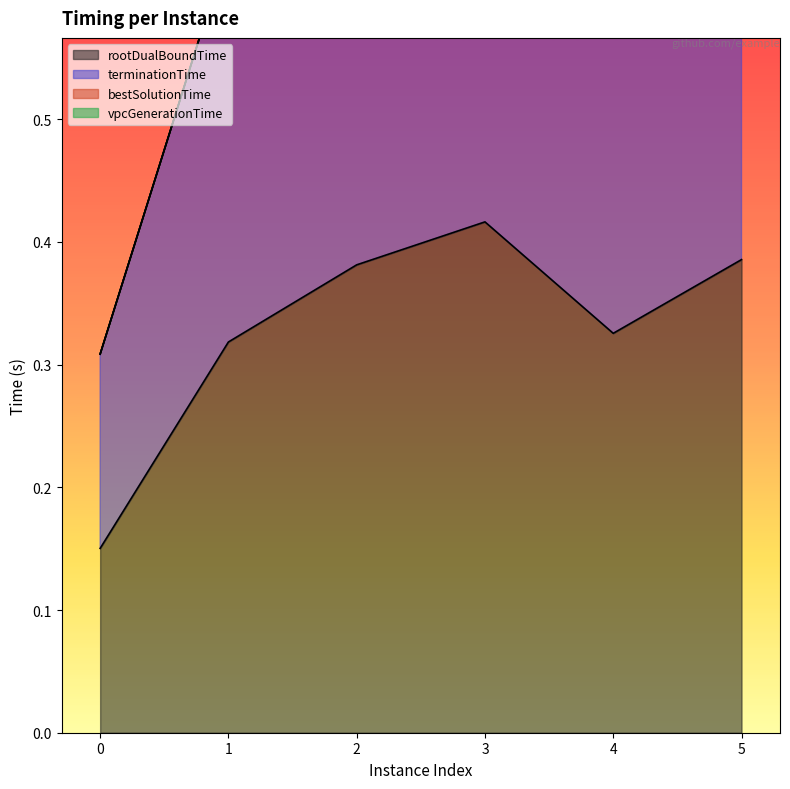

What is the maximum value for rootDualBoundTime?

0.4